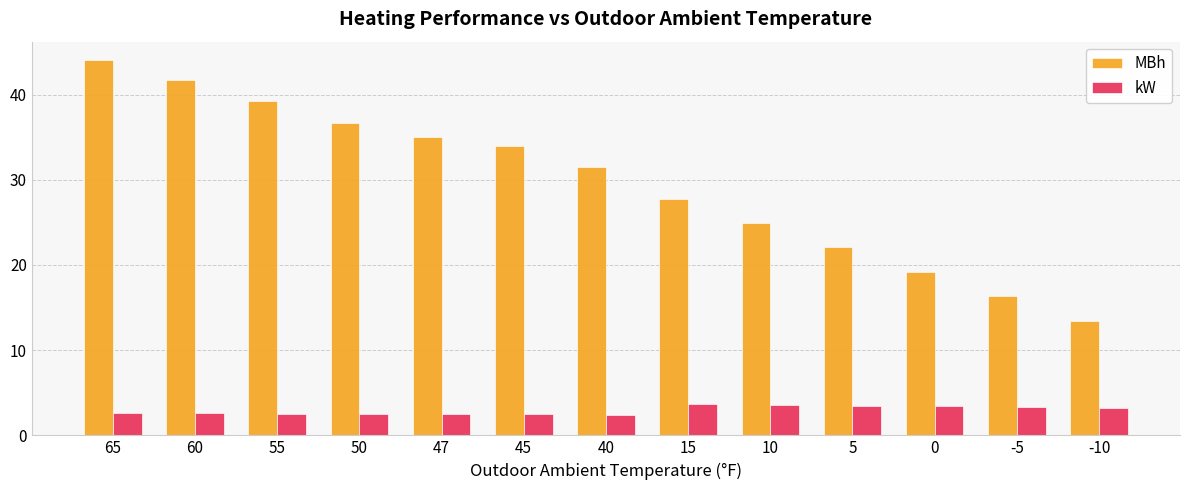

Which series has the largest range (max minus min)?

MBh